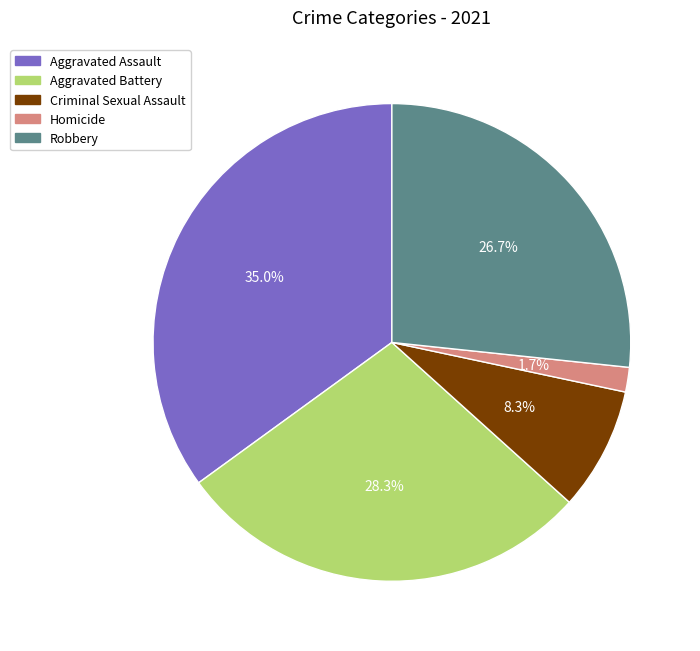

To the nearest percent, what is the average slice percentage?

20%